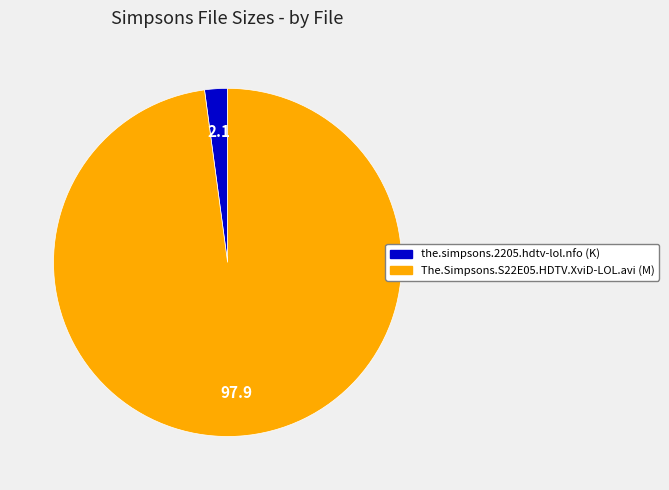

How many slices are in this pie chart?

2